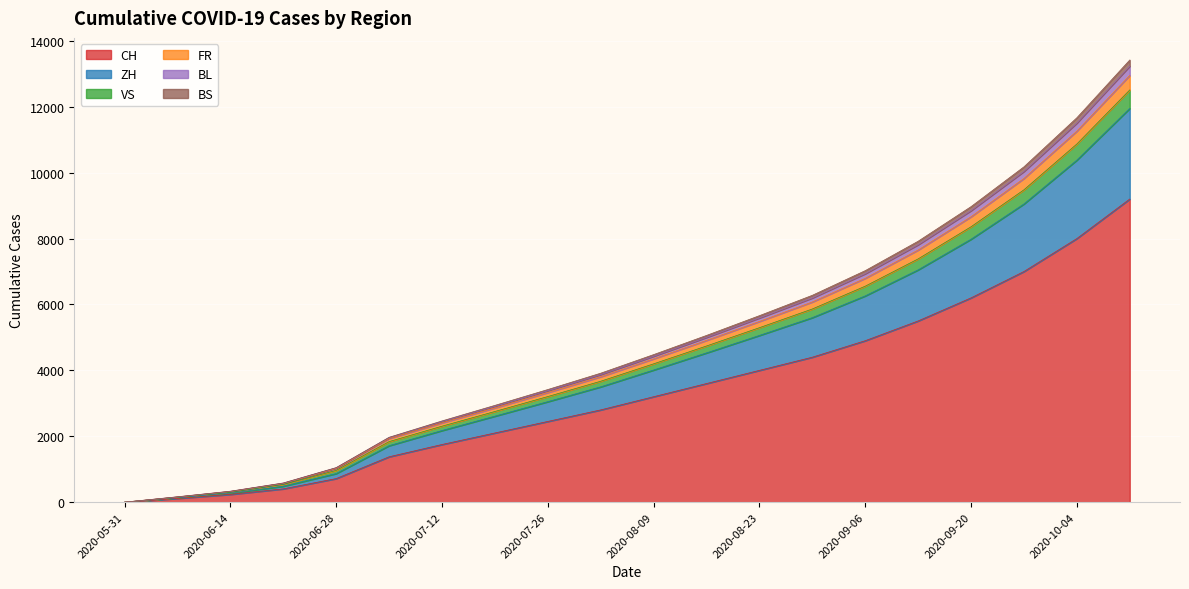

What is the maximum value for CH?

9200